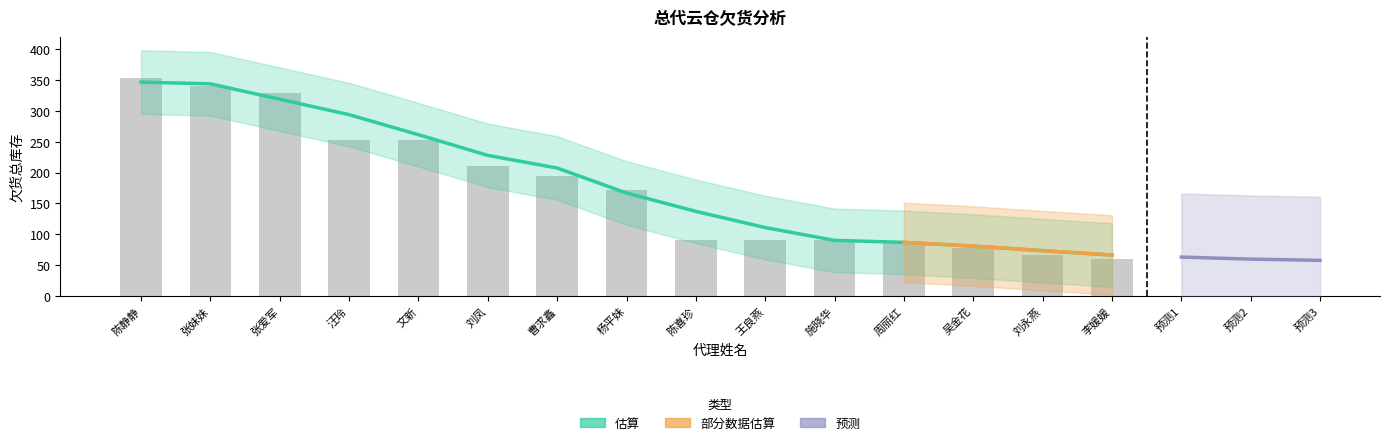

Where does the data first go above 171?

陈静静